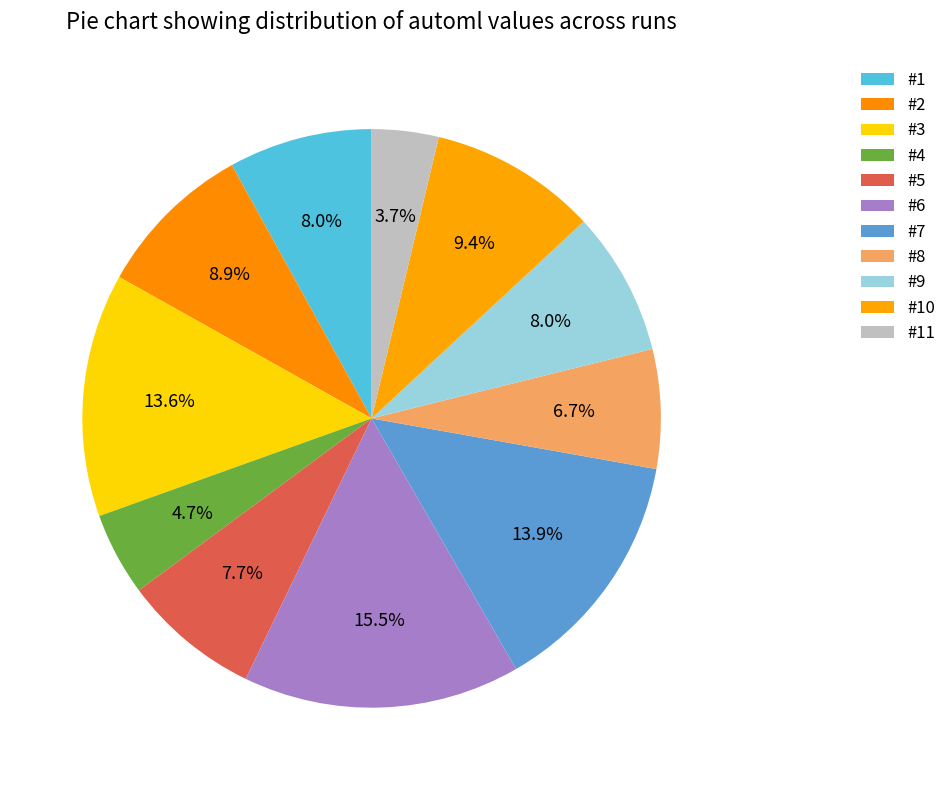

The #7 slice represents 1% of the pie. True or false?

False